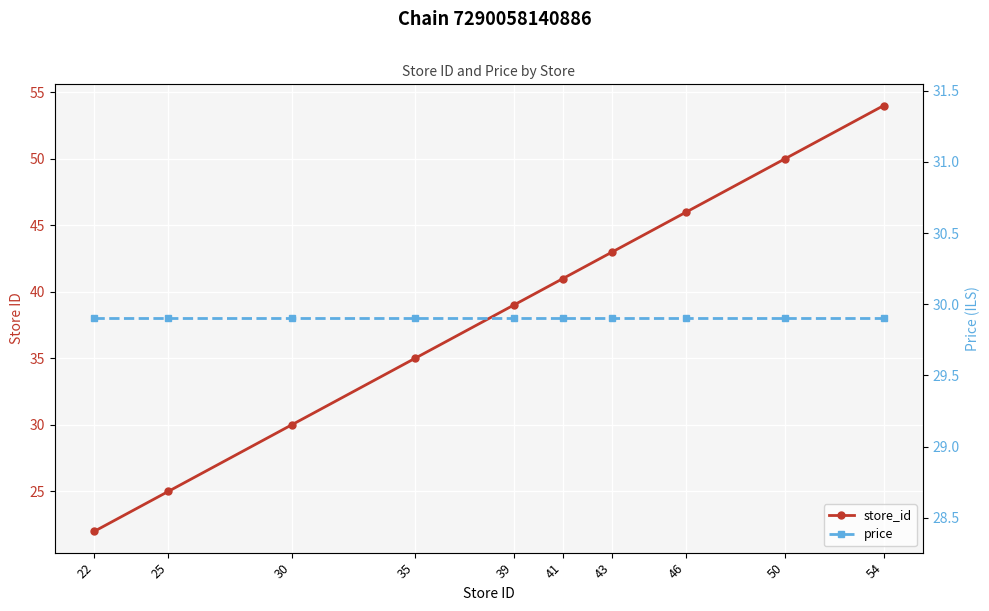

How many data points in store_id are less than 41?

5